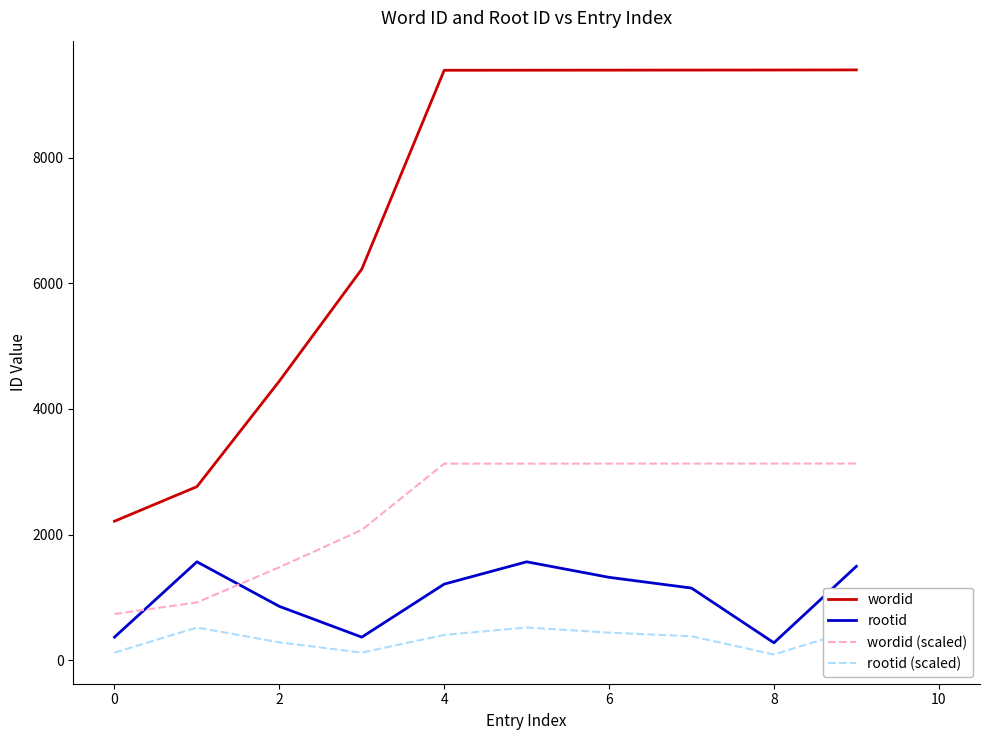

List the series in order of their peak value, highest first.

wordid, wordid (scaled), rootid, rootid (scaled)